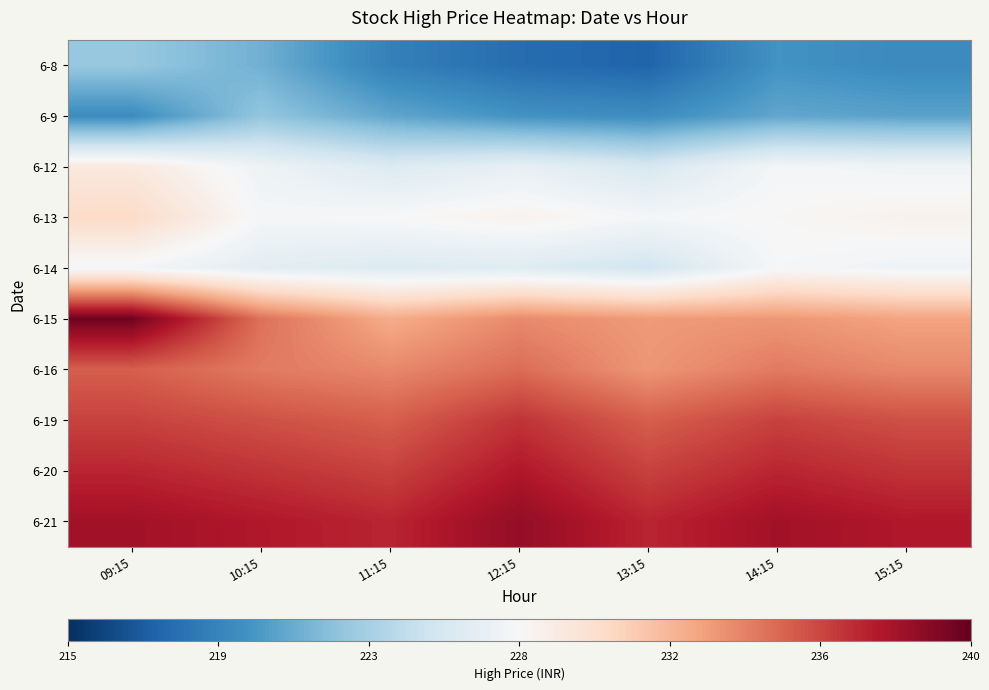

Reading right to left, what are all the values shown in this chart?

6-8: 15:15=219.5	14:15=220.0	13:15=217.5	12:15=217.9	11:15=219.0	10:15=221.5	09:15=222.8
6-9: 15:15=220.8	14:15=221.0	13:15=219.7	12:15=220.0	11:15=221.0	10:15=222.6	09:15=219.6
6-12: 15:15=227.1	14:15=227.3	13:15=225.5	12:15=226.5	11:15=225.8	10:15=226.9	09:15=228.8
6-13: 15:15=228.0	14:15=227.6	13:15=227.3	12:15=227.9	11:15=227.5	10:15=227.4	09:15=229.9
6-14: 15:15=227.0	14:15=227.4	13:15=225.2	12:15=225.9	11:15=225.8	10:15=226.2	09:15=227.2
6-15: 15:15=232.5	14:15=233.0	13:15=232.9	12:15=233.4	11:15=232.1	10:15=234.4	09:15=239.6
6-16: 15:15=233.5	14:15=234.0	13:15=233.0	12:15=234.5	11:15=233.5	10:15=234.0	09:15=235.0
6-19: 15:15=235.5	14:15=236.0	13:15=235.0	12:15=236.5	11:15=235.0	10:15=235.5	09:15=236.0
6-20: 15:15=236.5	14:15=237.0	13:15=236.0	12:15=237.5	11:15=236.0	10:15=236.5	09:15=237.0
6-21: 15:15=237.5	14:15=238.0	13:15=237.0	12:15=238.5	11:15=237.0	10:15=237.5	09:15=238.0